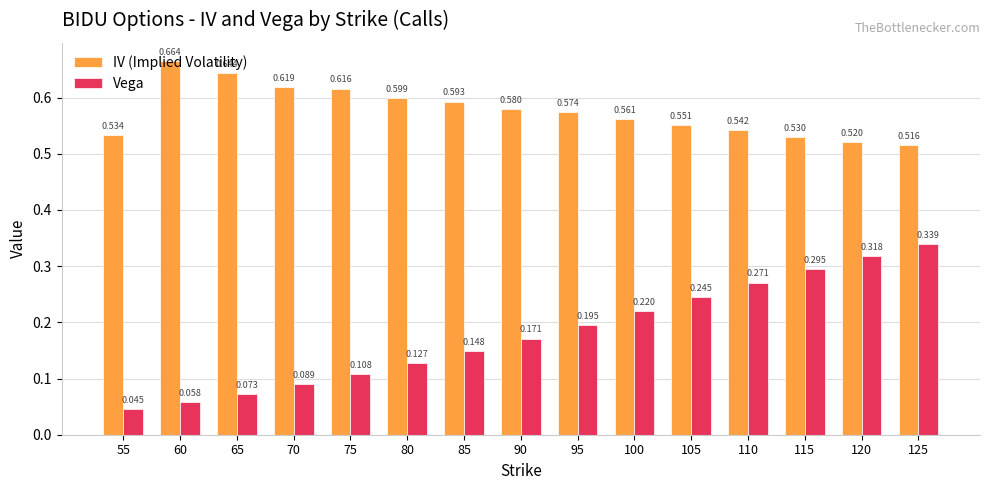

Rank the series by their maximum value, from lowest to highest.

Vega, IV (Implied Volatility)